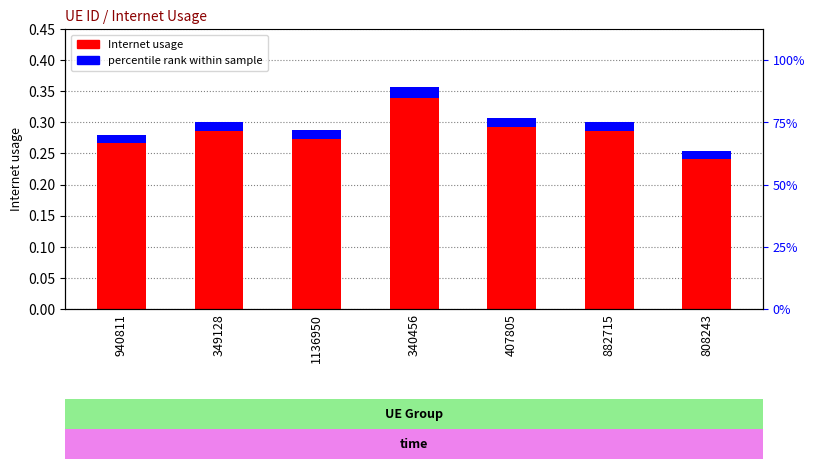

What is the sum of all percentile rank within sample values?

0.1